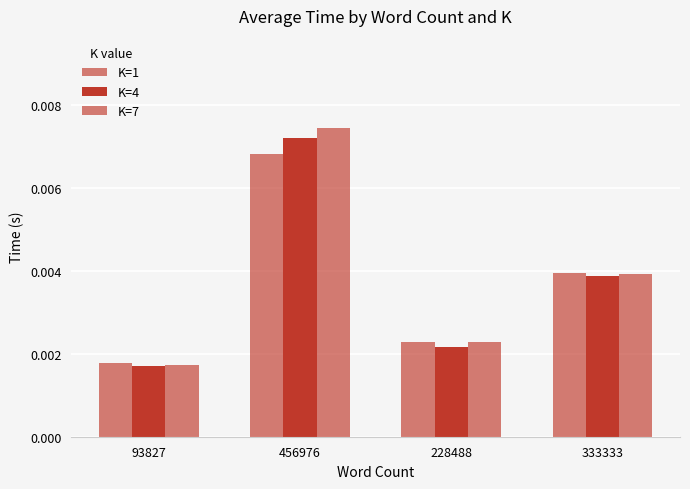

How many bars are there in each group?

3